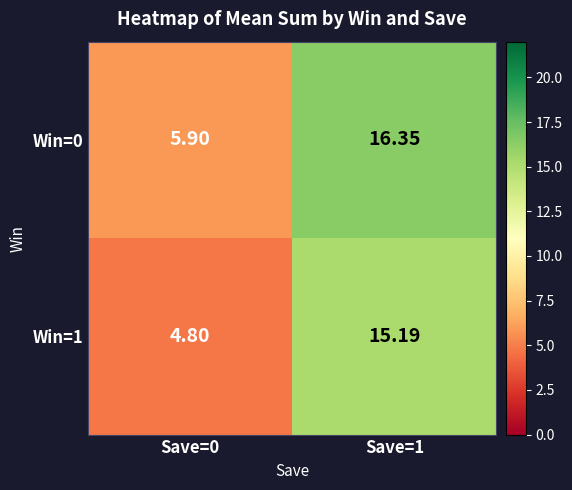

At which category is the sum across all series the highest?

Save=1